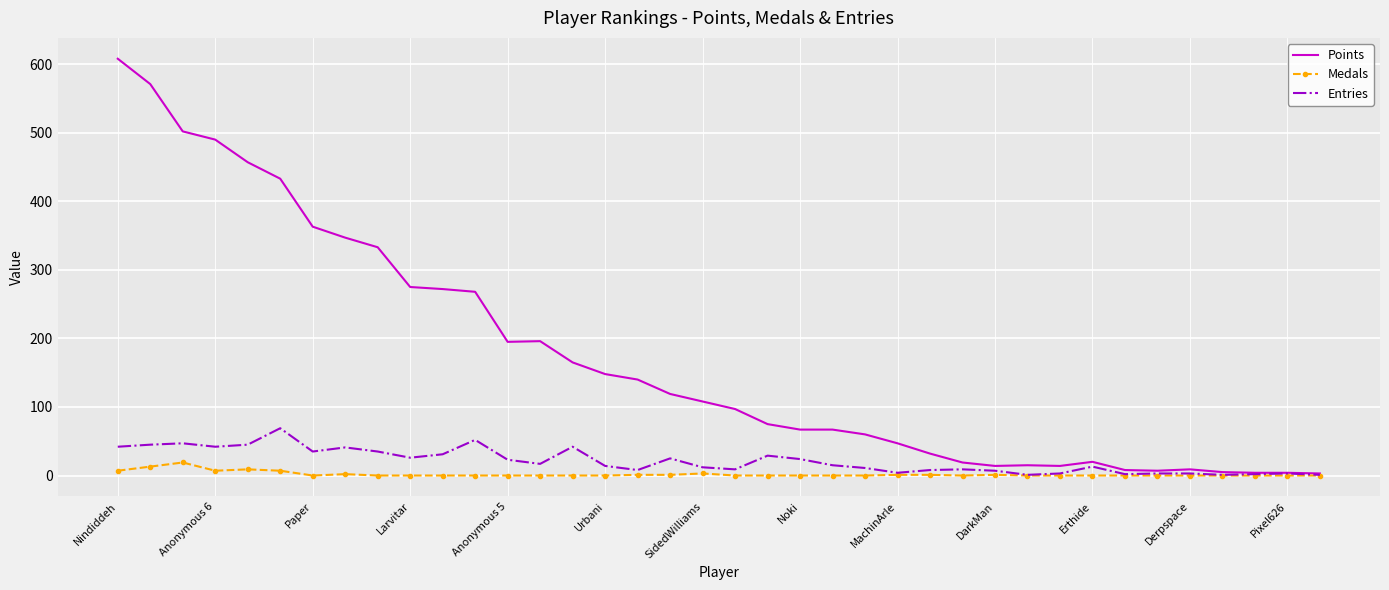

What is the difference between the maximum and second lowest values in the Points series?

604